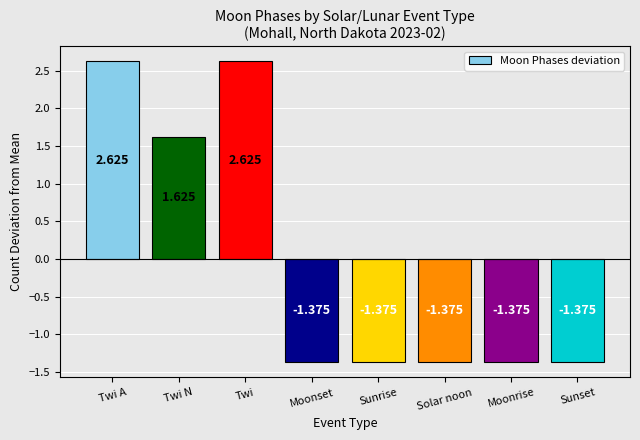

What is the difference between the values at Twi A and Moonrise?

4.0